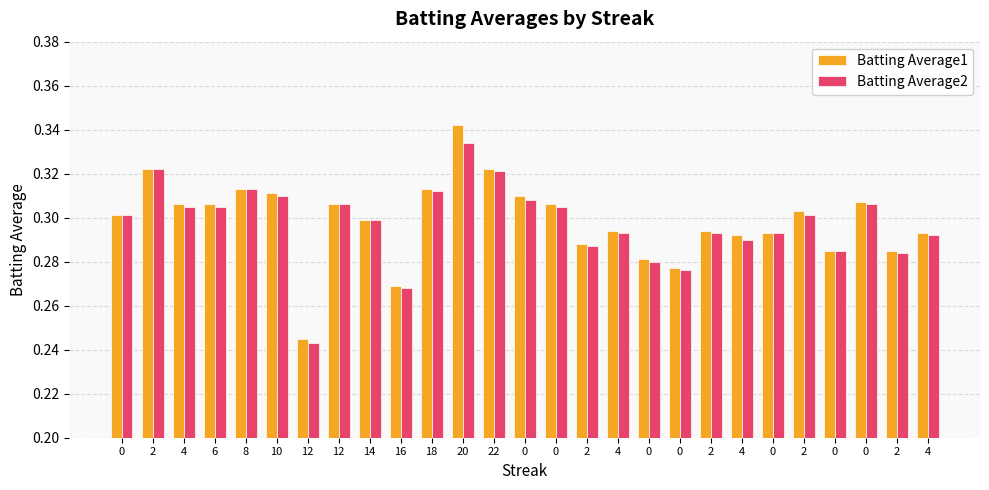

Read the Batting Average1 value at 12.

0.2